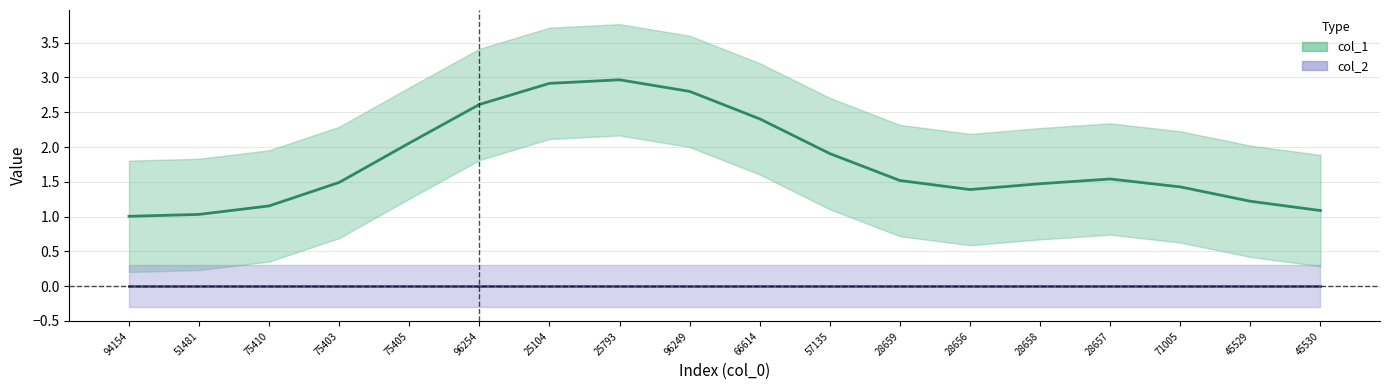

How many lines are shown in the chart?

2